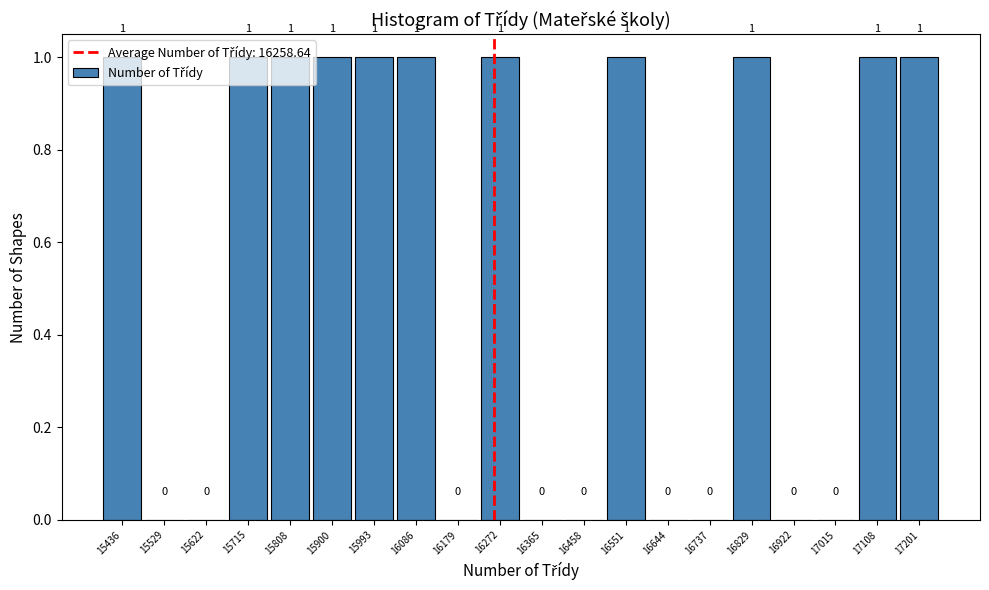

What is the height of the bar covering 17160 to 17250 on the x-axis? The bar edges are not printed on the chart, so give them approximately, as read against the axis.

1